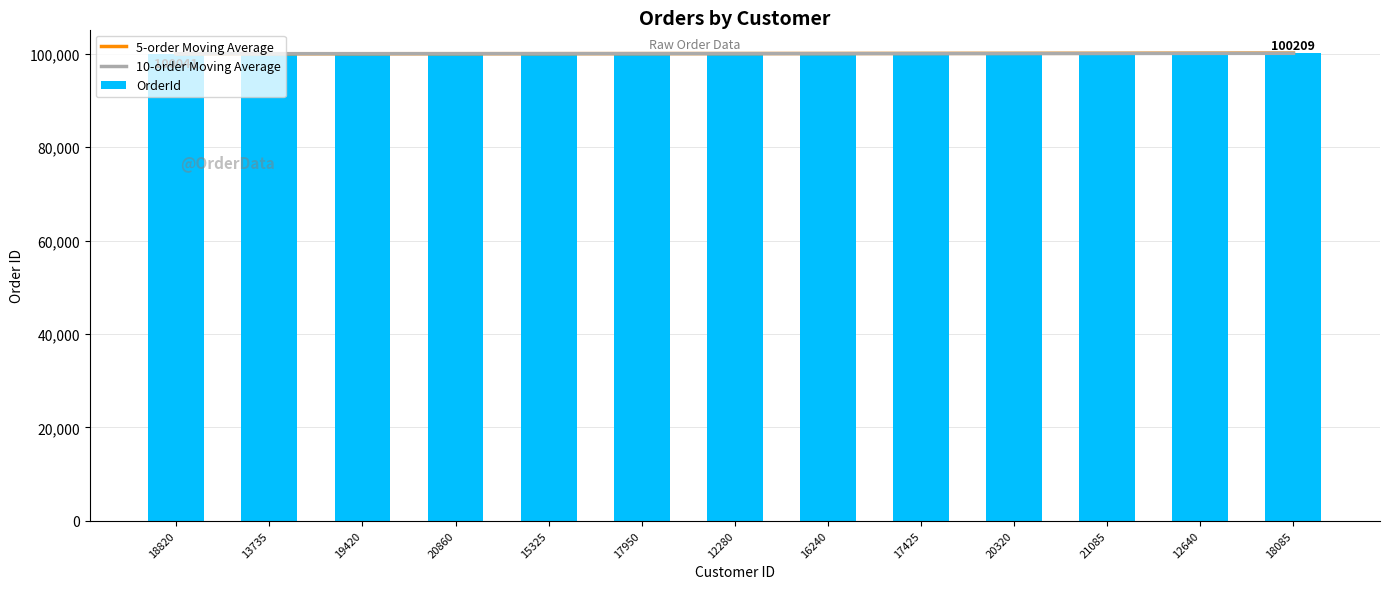

List the series in order of their peak value, highest first.

OrderId, 5-order Moving Average, 10-order Moving Average